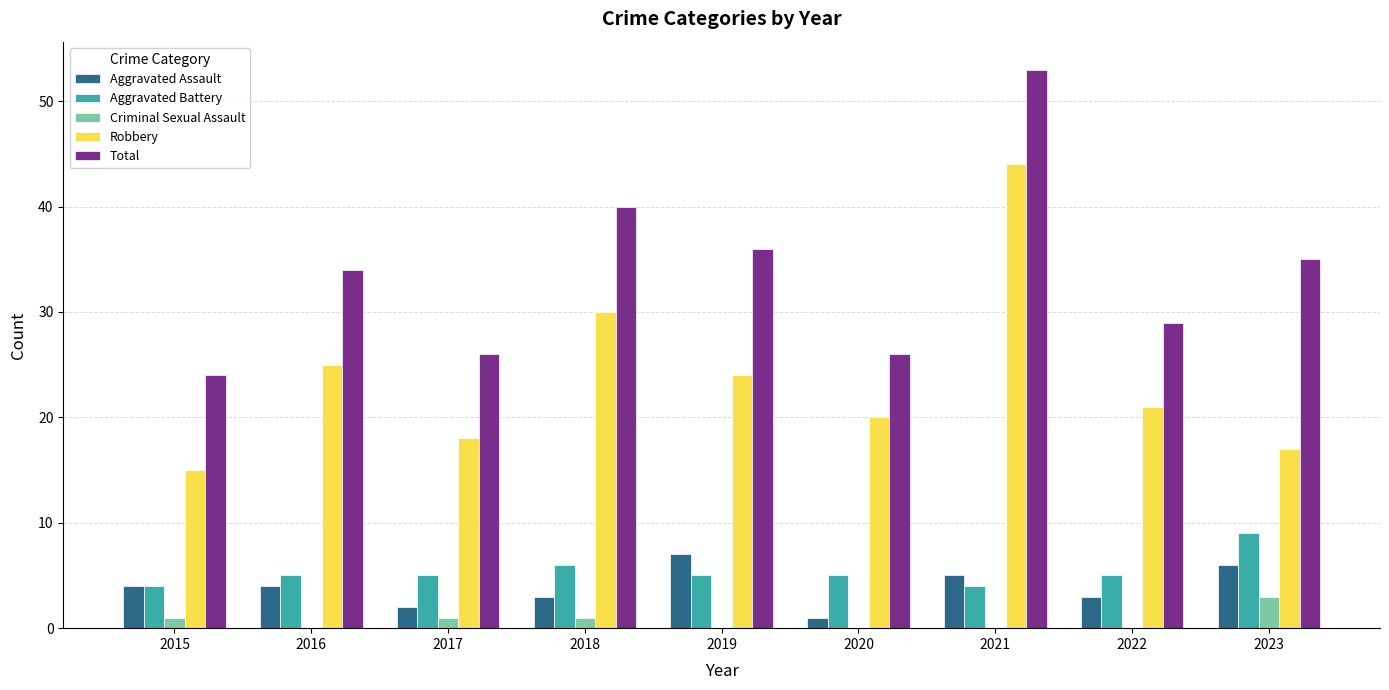

What are all the series names shown in the legend?

Aggravated Assault, Aggravated Battery, Criminal Sexual Assault, Robbery, Total